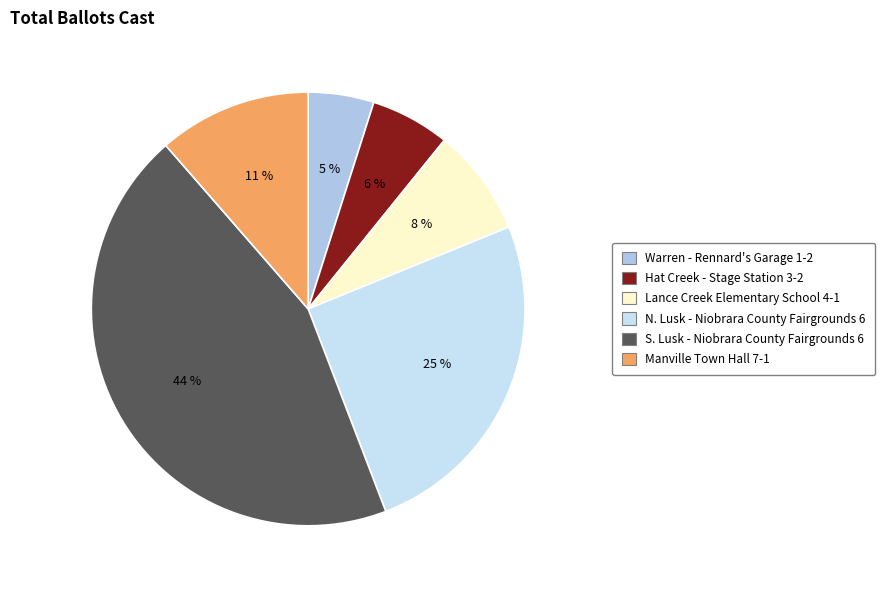

Is it true that S. Lusk - Niobrara County Fairgrounds 6 is 34% of the pie?

False